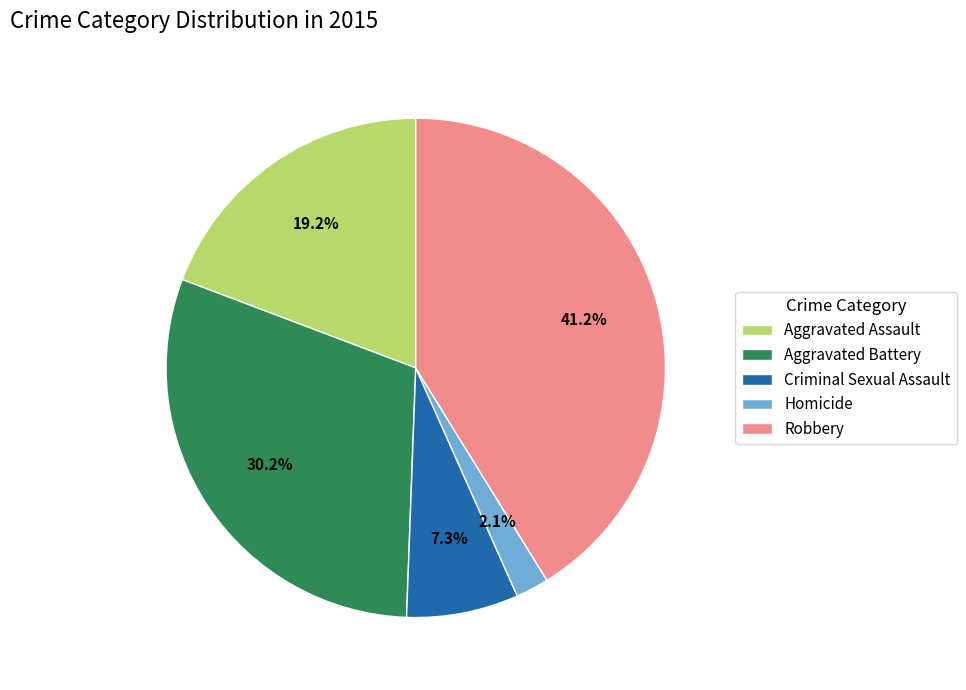

To the nearest percent, what is the average slice percentage?

20%